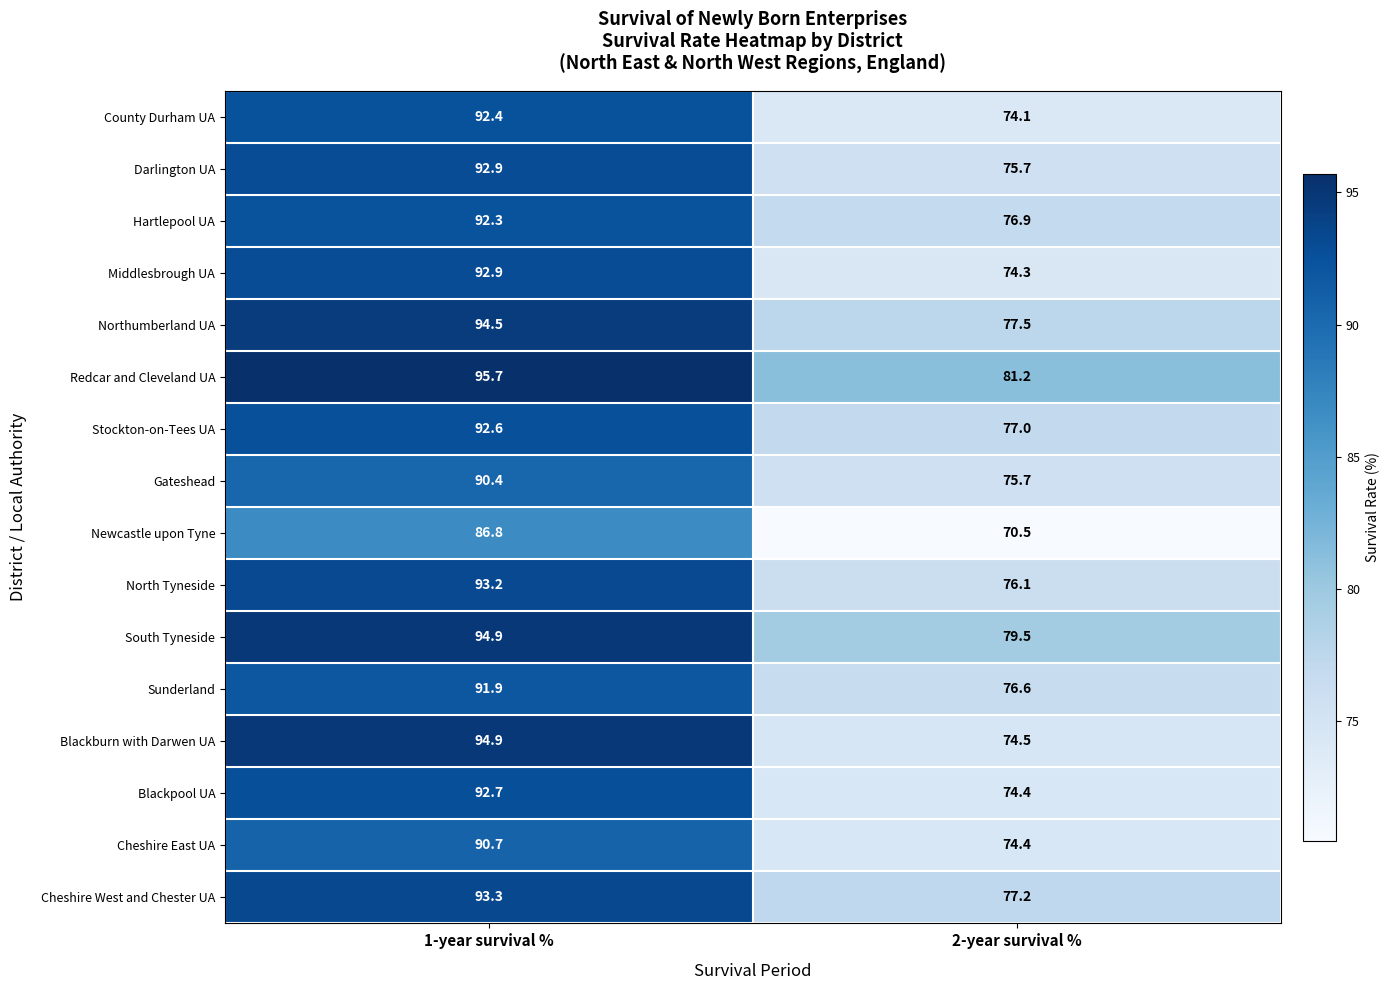

List the labels in order of South Tyneside value, largest first.

1-year survival %, 2-year survival %